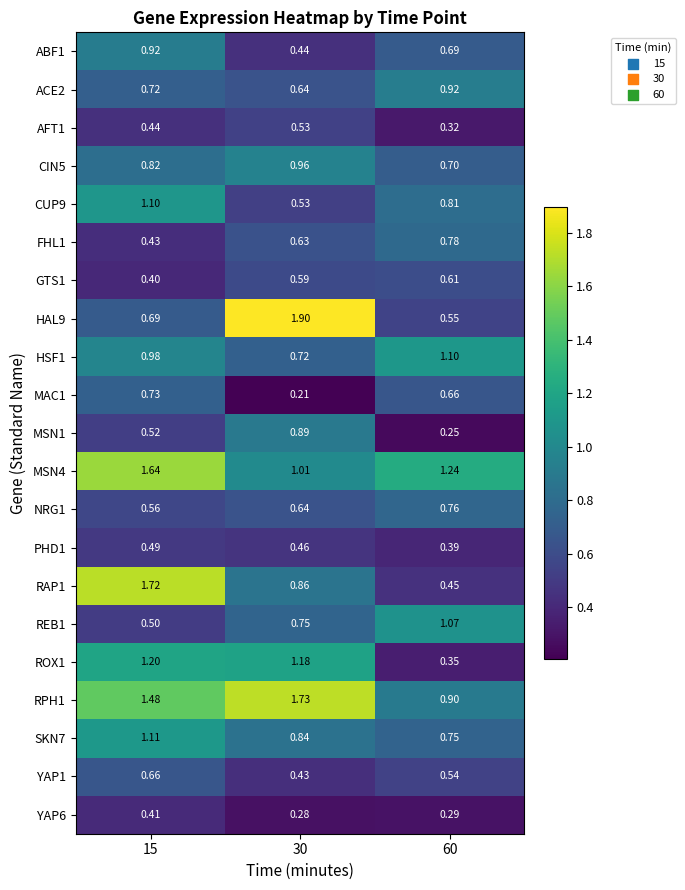

Is the value of HAL9 at 15 greater than the value of GTS1 at 60?

Yes